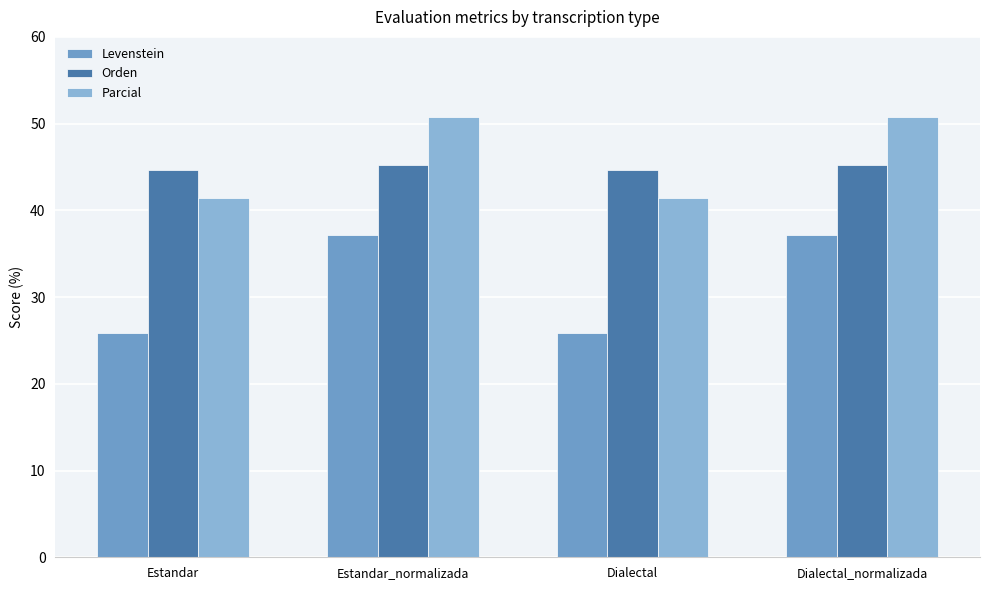

What is the label of the 2nd bar from the right?

Dialectal